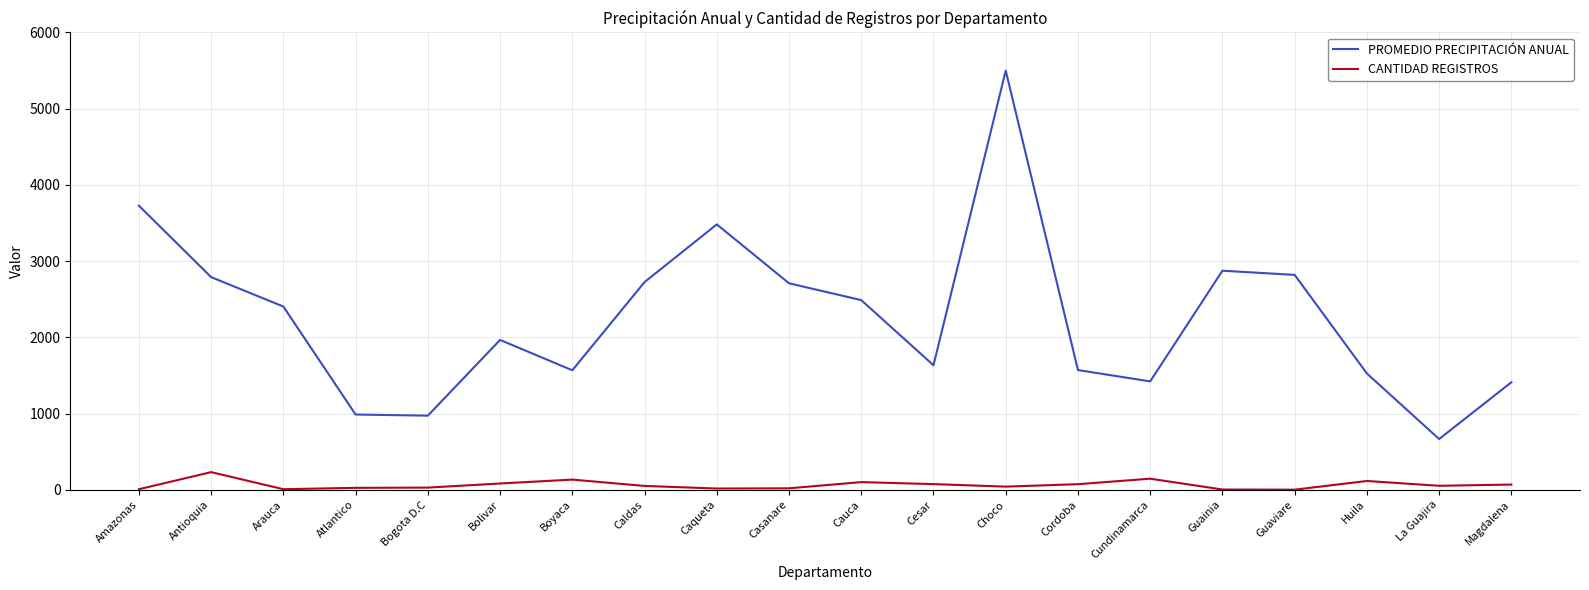

What is the total value across all series at Bogota D.C?

1001.9